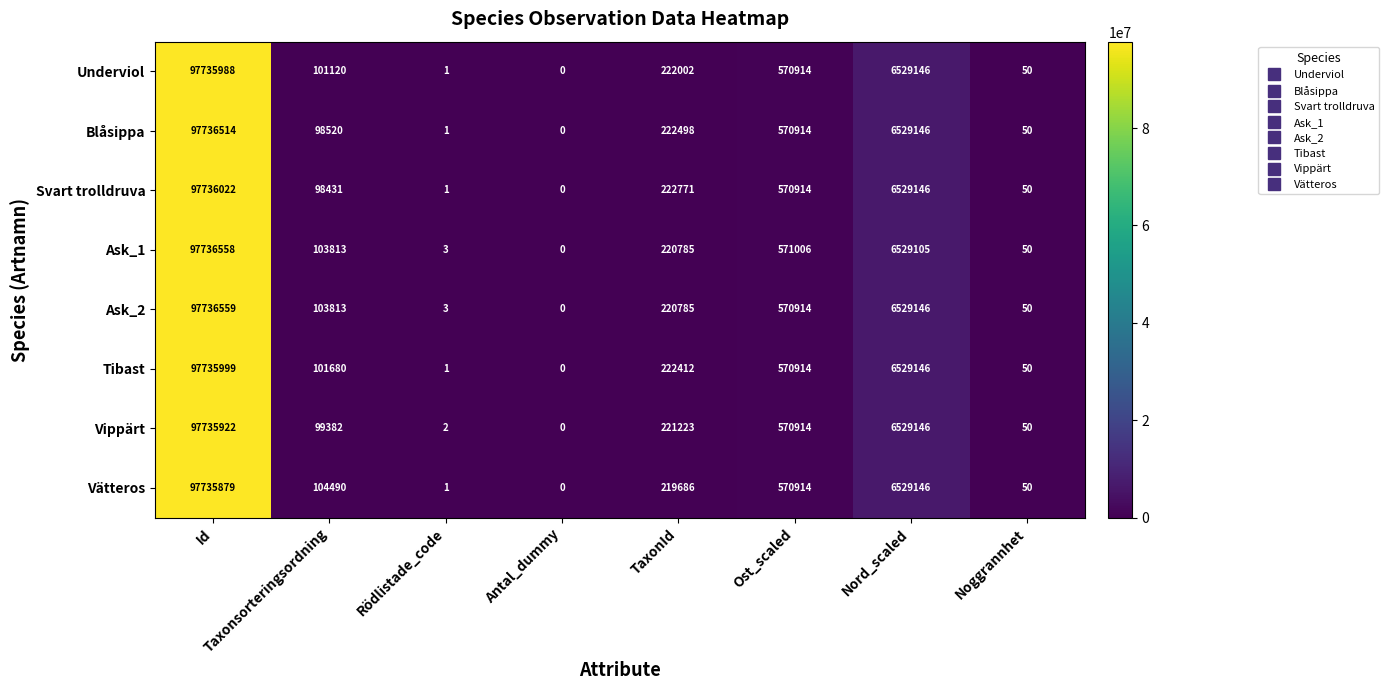

List the series in order of their peak value, highest first.

Ask_2, Ask_1, Blåsippa, Svart trolldruva, Tibast, Underviol, Vippärt, Vätteros